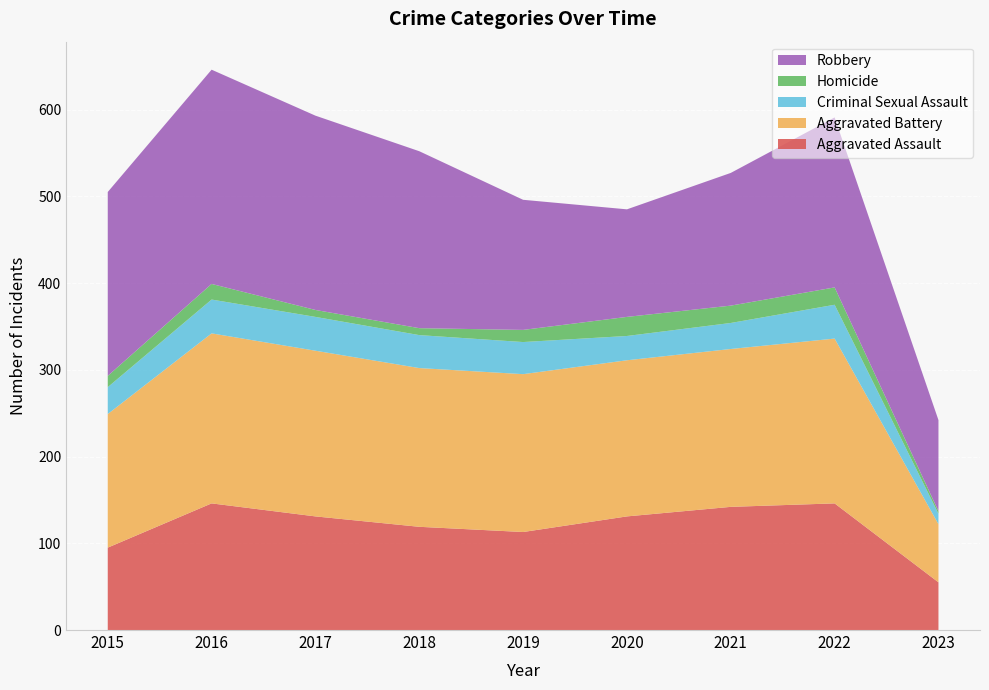

Reading left to right, extract all data points from this chart.

Aggravated Assault: 95	146	131	119	113	131	142	146	55
Aggravated Battery: 154	196	191	183	182	180	182	190	67
Criminal Sexual Assault: 31	39	39	38	37	28	30	39	12
Homicide: 13	18	8	8	14	22	20	20	3
Robbery: 212	247	224	204	150	124	153	196	105